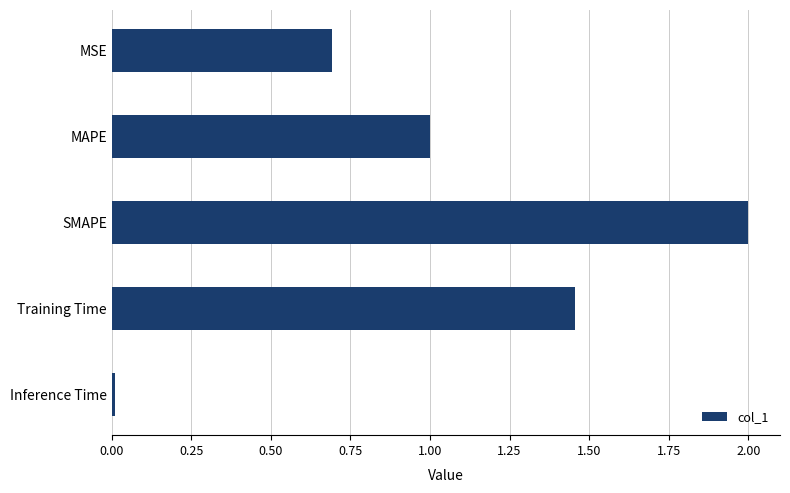

True or false: the data shows 2.1 at Training Time.

False